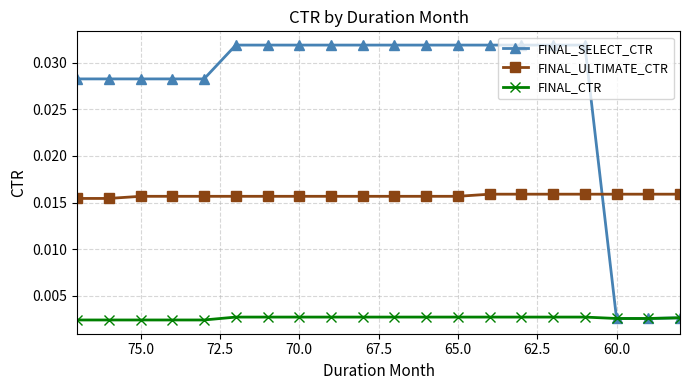

Which series has the largest range (max minus min)?

FINAL_SELECT_CTR